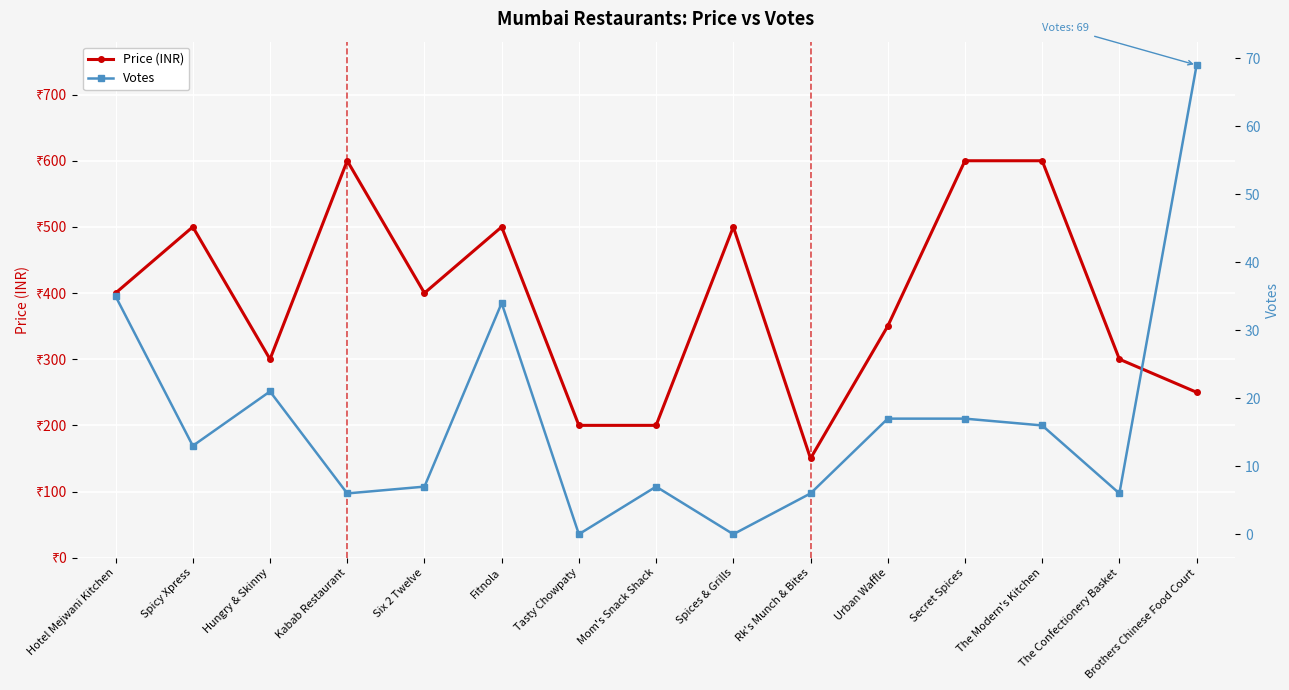

At how many categories does at least one series exceed 519?

3